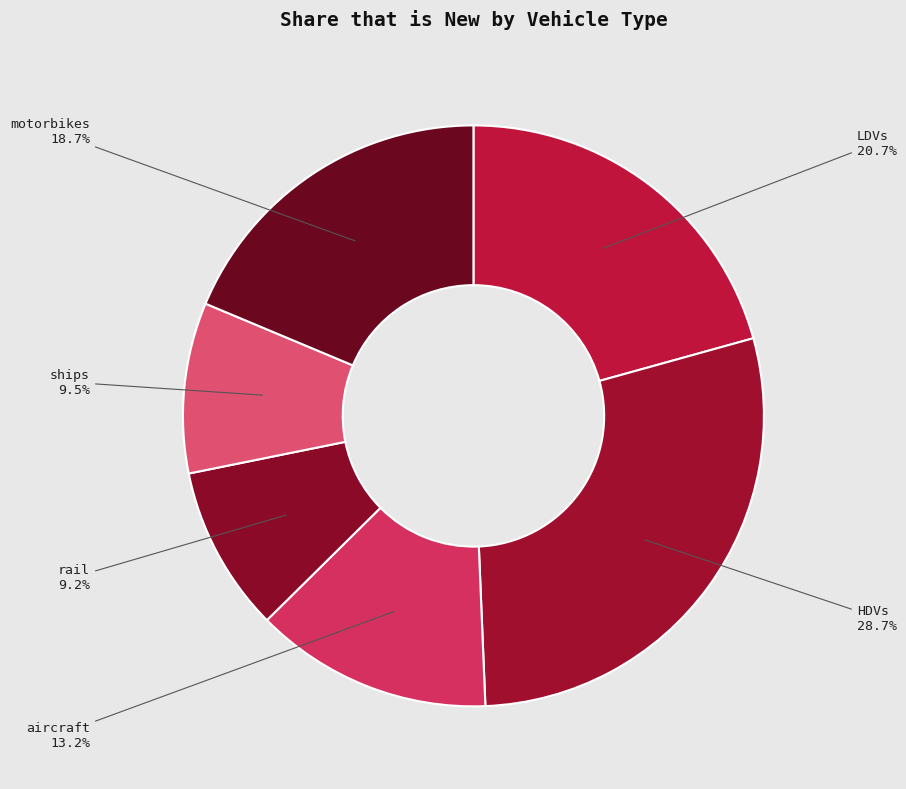

Count the number of slices in the pie.

6